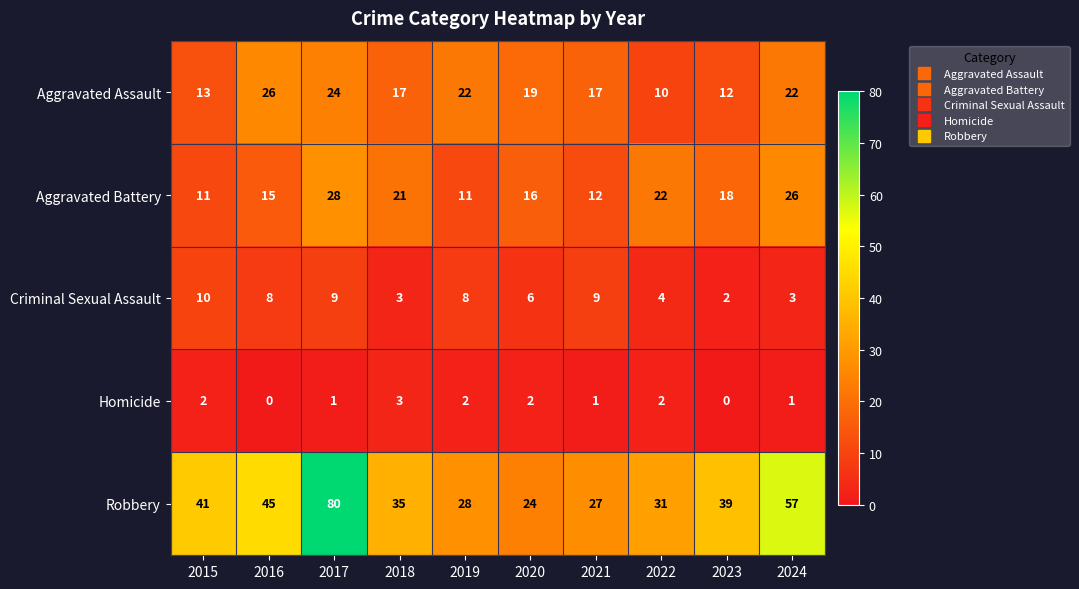

How many data points does each series have?

10